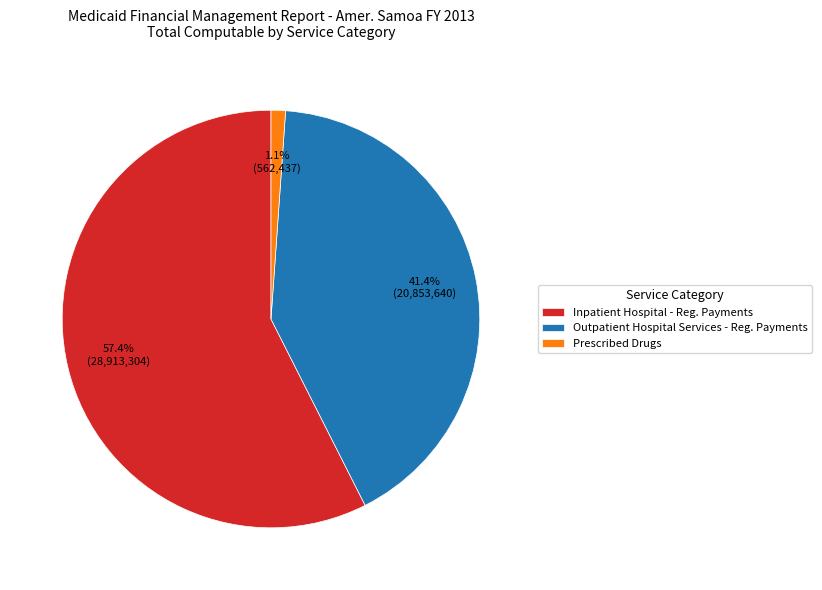

How many slices are in this pie chart?

3